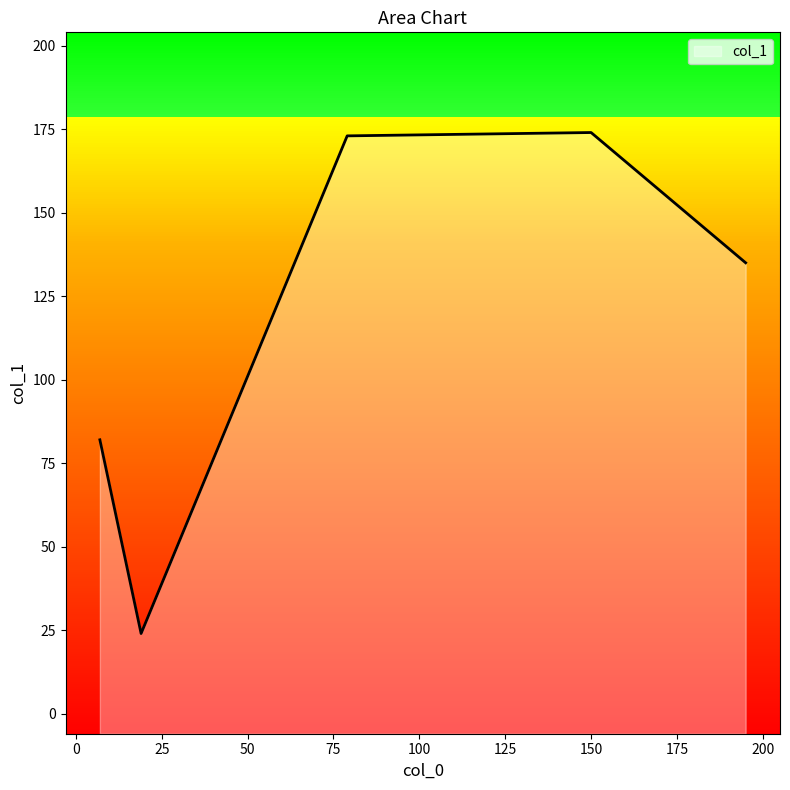

The value at 19 is 15. True or false?

False